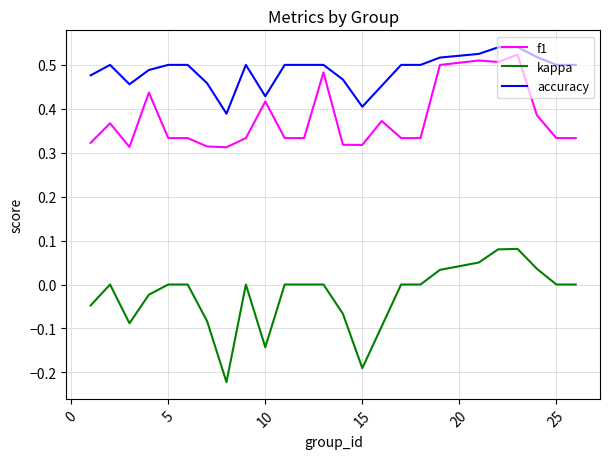

True or false: accuracy and kappa cross at least once.

False